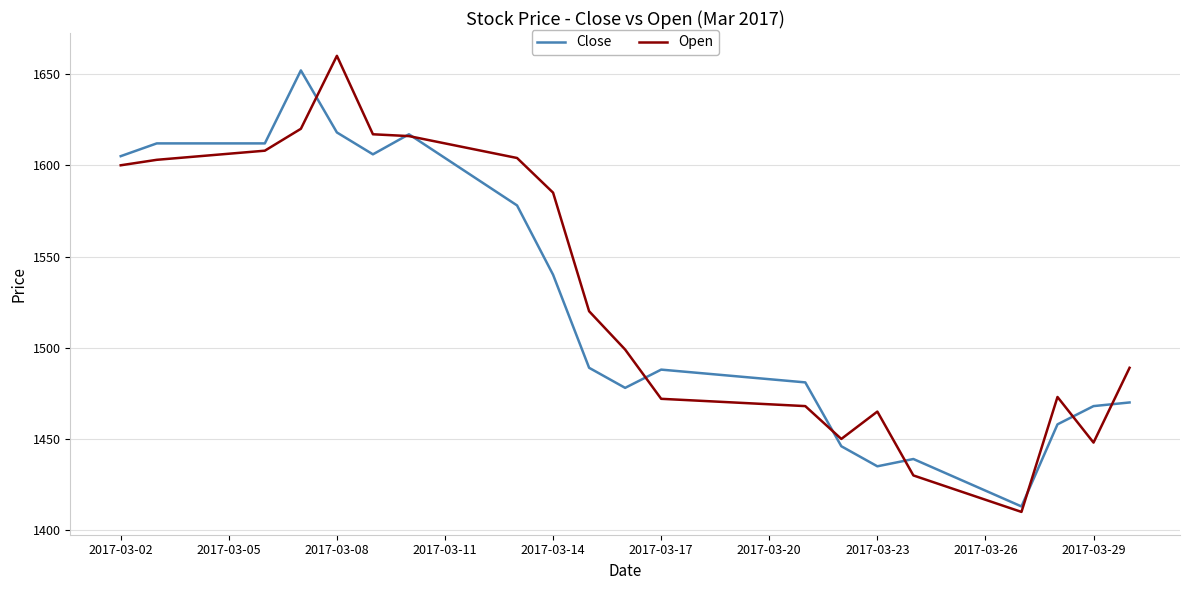

How many lines are shown in the chart?

2